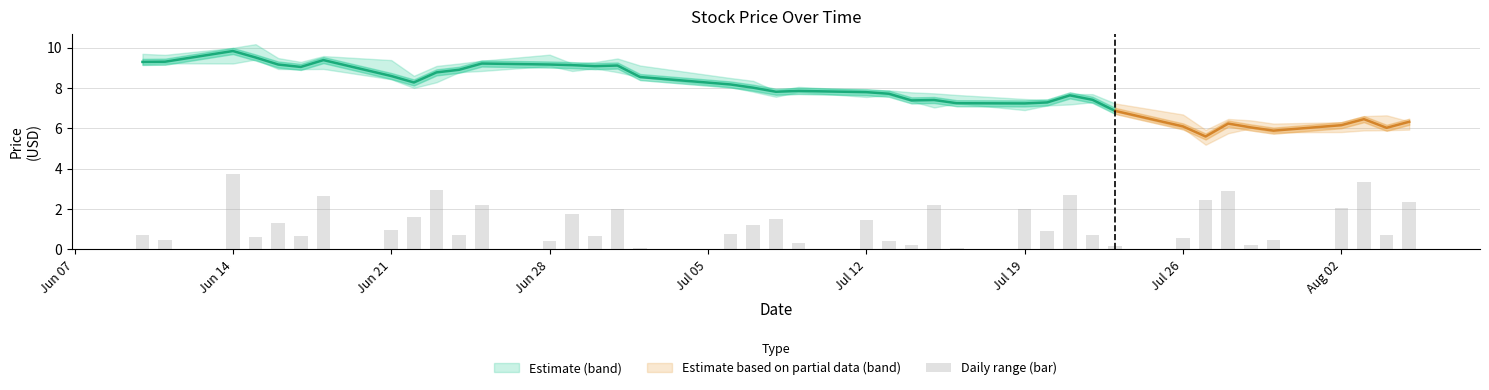

Reading left to right, transcribe all the data shown in this chart.

close: 9.3	9.3	9.8	9.5	9.2	9.1	9.4	8.6	8.3	8.8	8.9	9.2	9.2	9.1	9.1	9.1	8.6	8.2	8.0	7.8	7.9	7.8	7.7	7.4	7.4	7.2	7.2	7.3	7.6	7.4	6.9	6.1	5.6	6.2	6.0	5.9	6.2	6.5	6.0	6.3
high: 9.7	9.7	10.0	10.2	9.5	9.3	9.6	9.4	8.6	9.1	9.2	9.4	9.7	9.2	9.3	9.5	9.1	8.5	8.4	7.9	8.1	7.9	7.9	7.8	7.7	7.7	7.5	7.4	7.7	7.7	7.2	6.7	5.9	6.5	6.4	6.2	6.3	6.6	6.7	6.3
low: 9.2	9.2	9.2	9.4	8.9	8.9	8.9	8.4	8.0	8.3	8.8	8.8	9.1	8.8	9.0	8.8	8.5	8.1	7.8	7.6	7.8	7.6	7.7	7.3	7.0	7.2	6.9	7.1	7.2	7.3	6.8	6.0	5.2	5.8	6.0	5.8	5.8	5.9	5.9	5.9